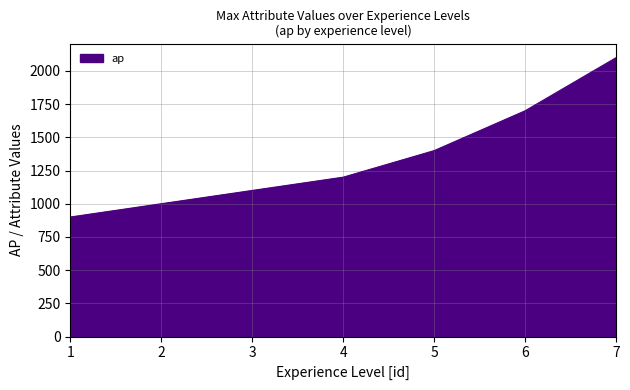

What is the approximate value at 3?

1100